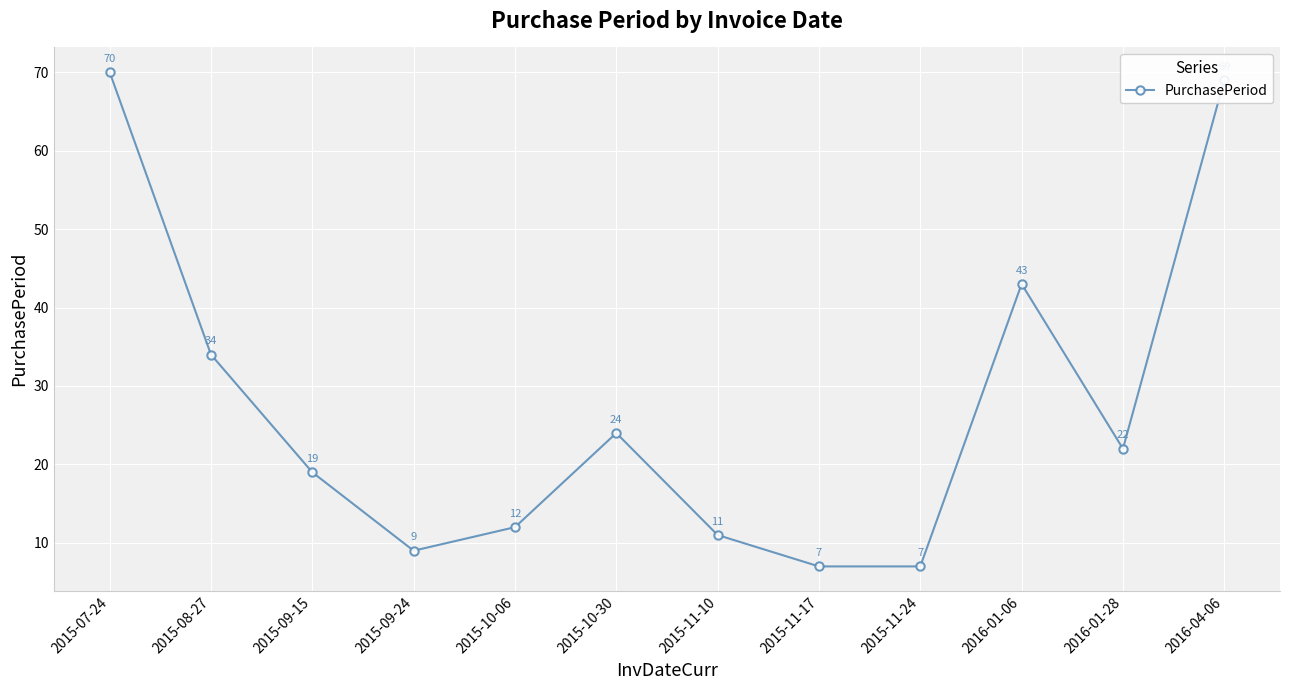

What is the value of the 4th point from the left?

9